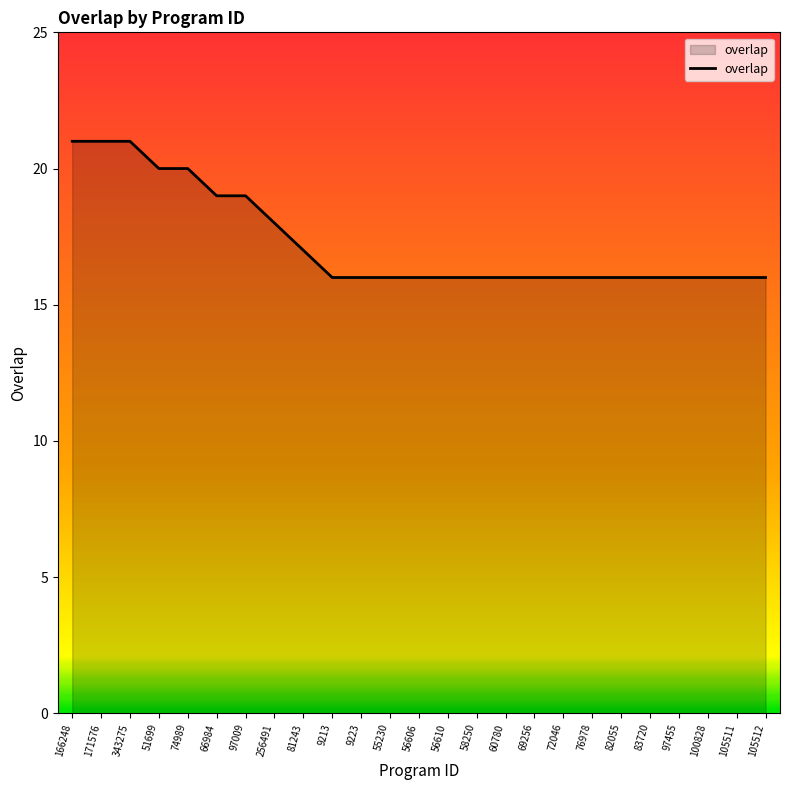

What is the smallest value displayed?

16